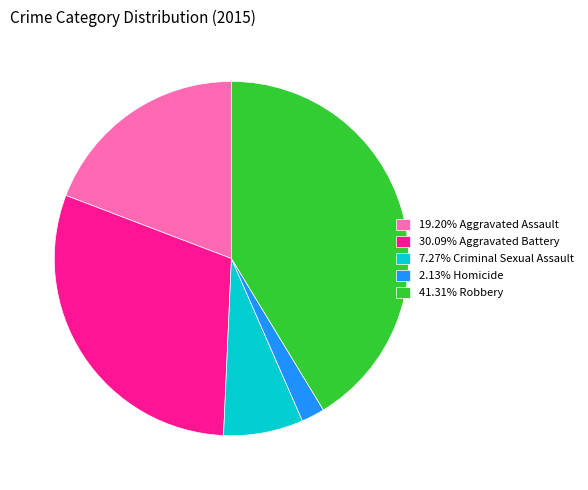

Is the sum of 19.20% Aggravated Assault and 2.13% Homicide greater than half?

No